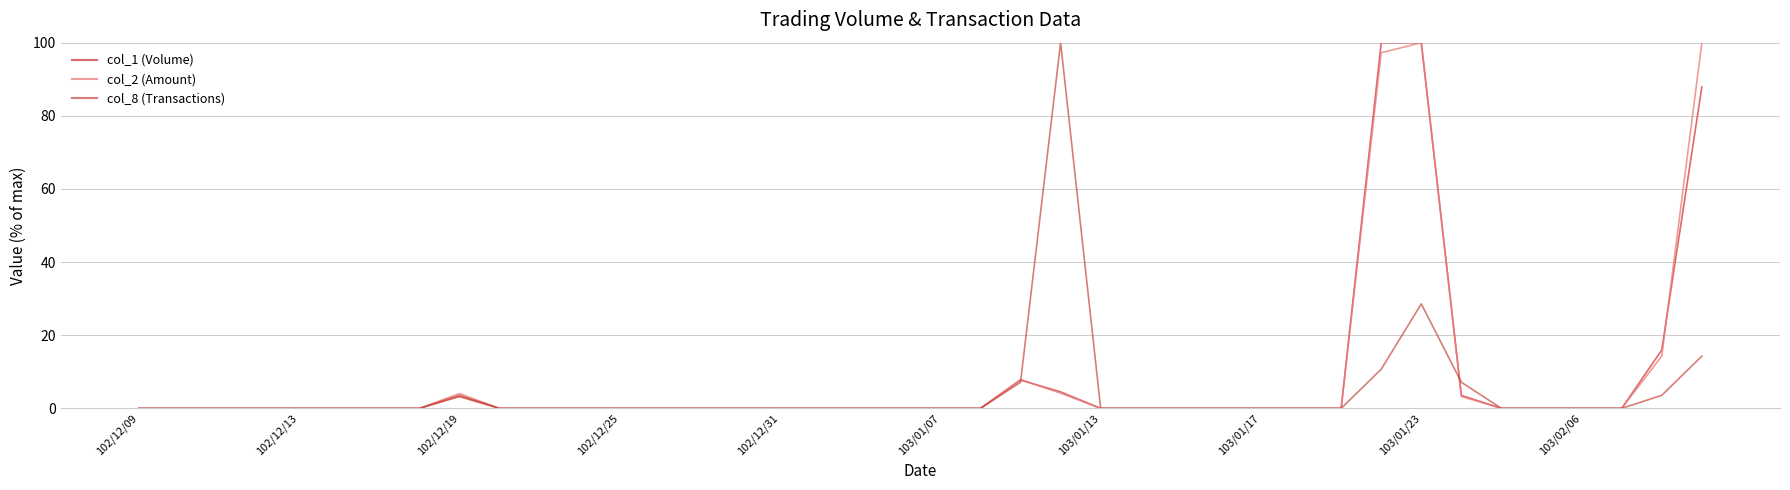

What is the highest value of the col_2 (Amount) series?

100.0